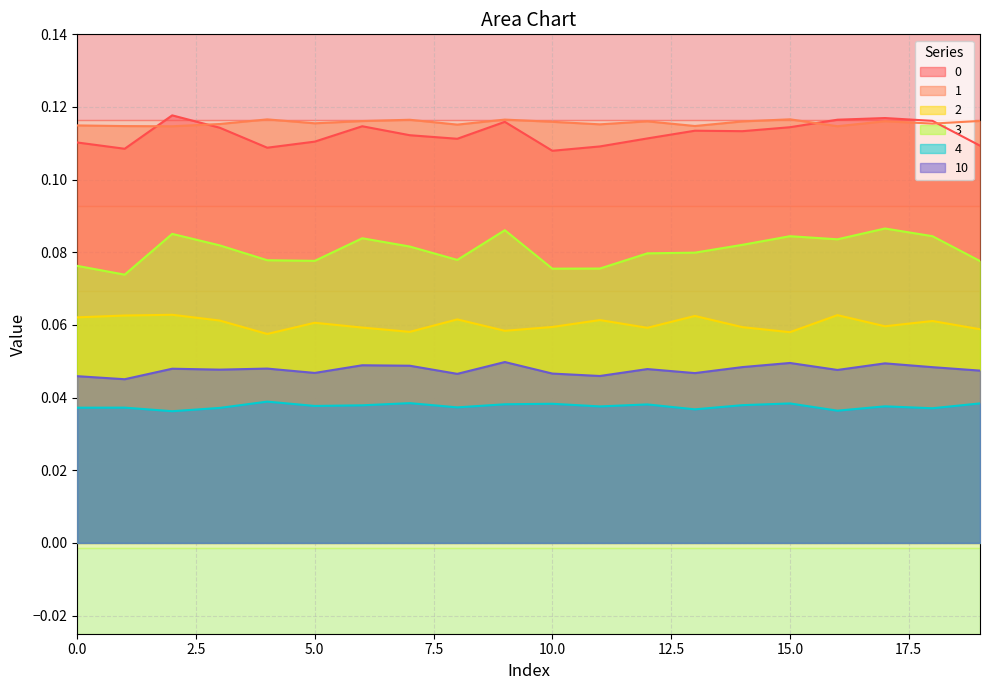

Where is the first local maximum for 0?

2